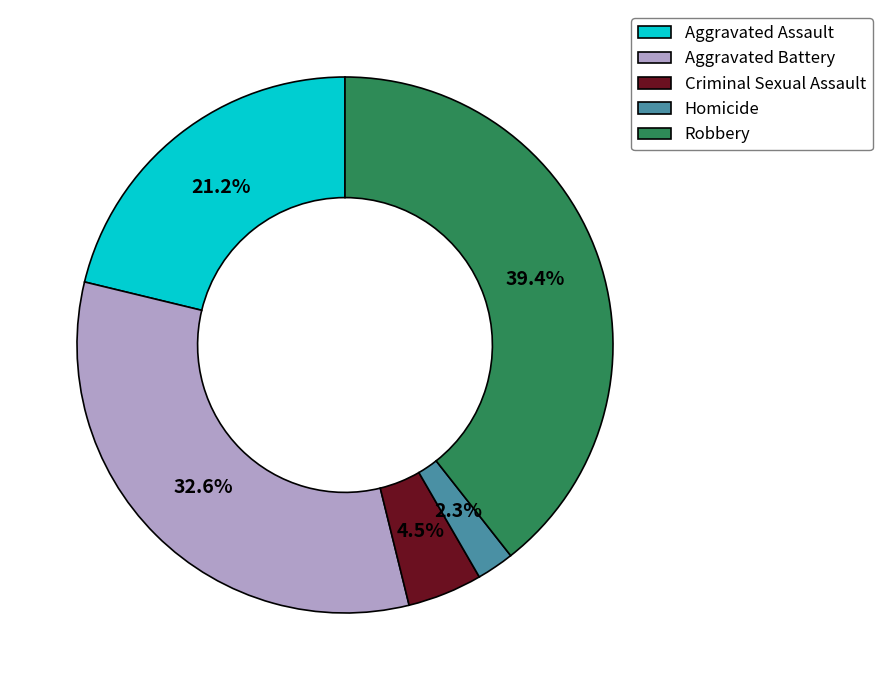

To the nearest percent, what is the difference between the Aggravated Battery and Homicide slice percentages?

30%